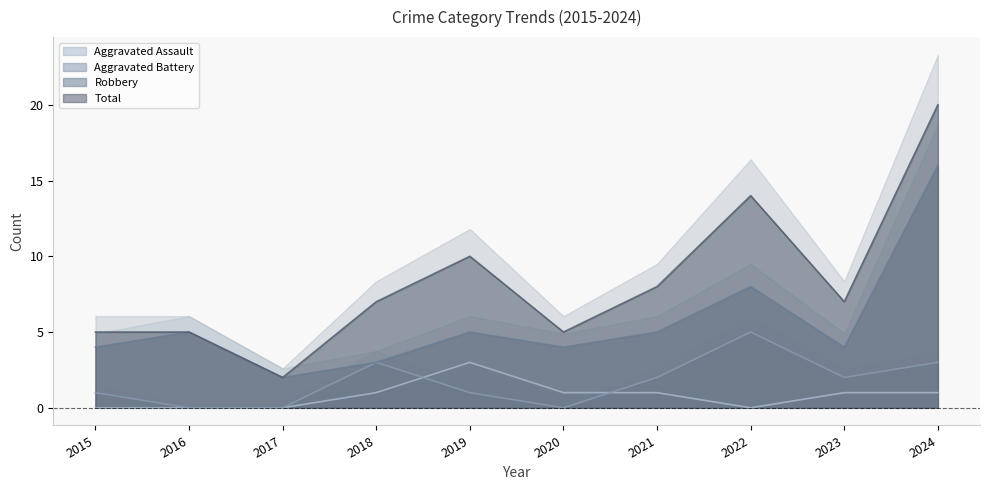

True or false: Aggravated Battery and Total cross at least once.

False